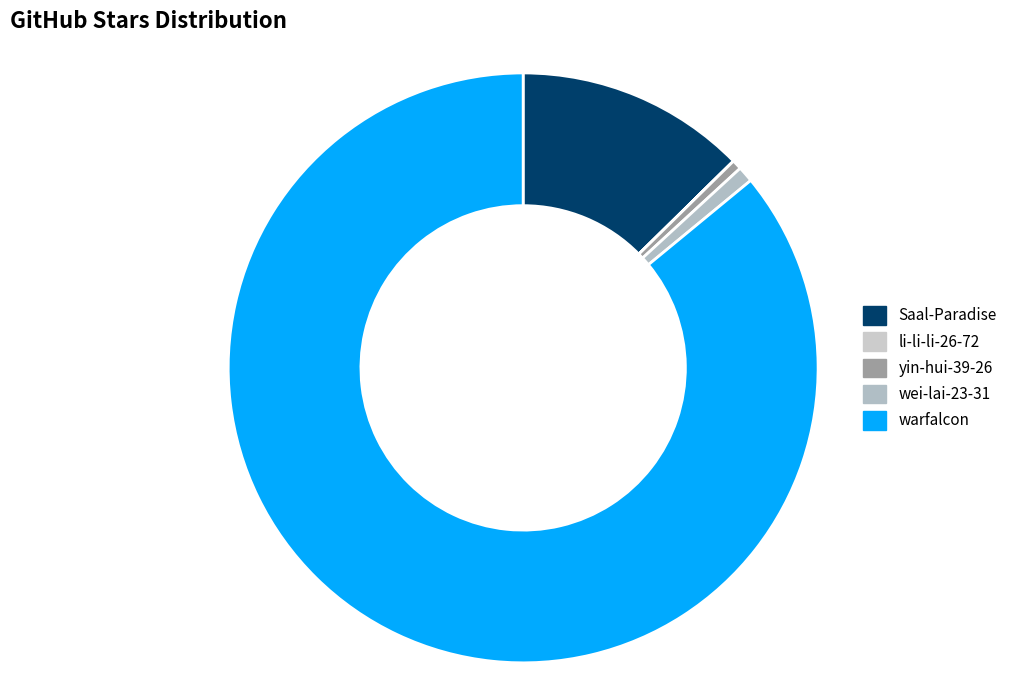

To the nearest percent, what is the average slice percentage?

20%